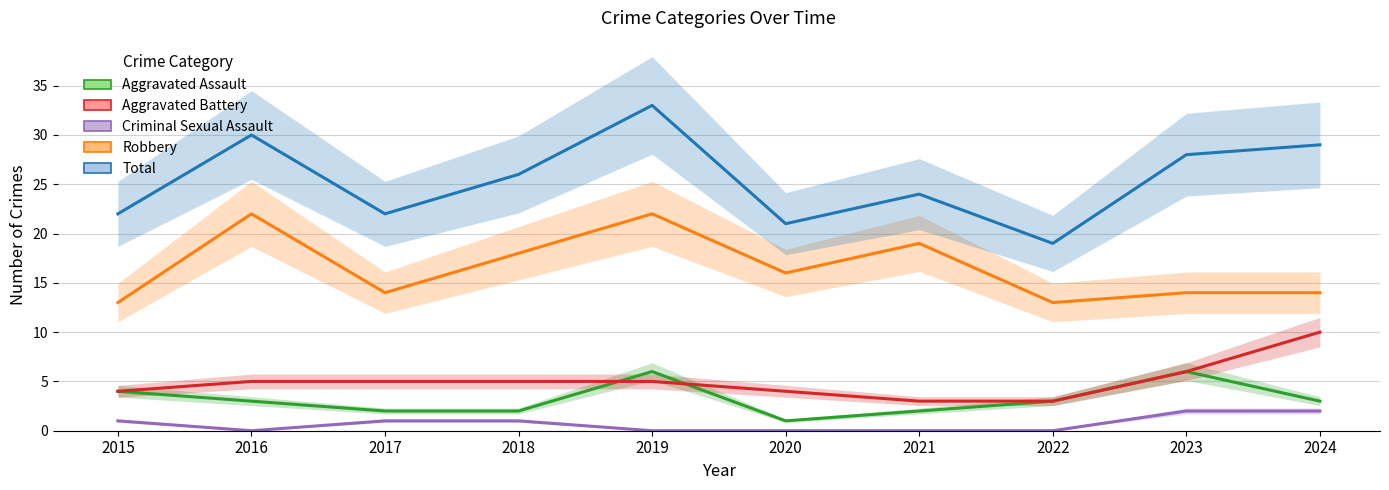

True or false: Total and Aggravated Battery cross at least once.

False